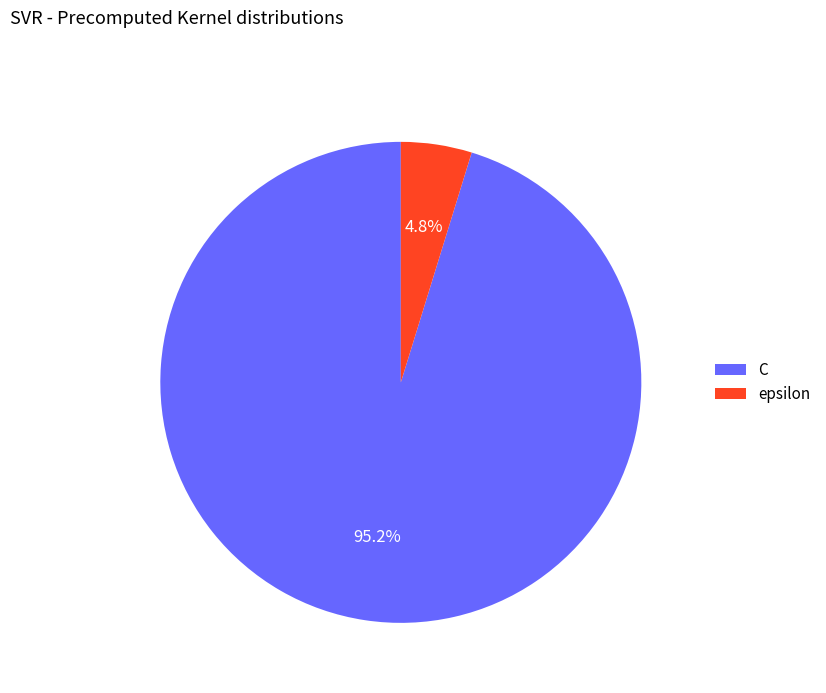

Which has a higher value, C or epsilon?

C